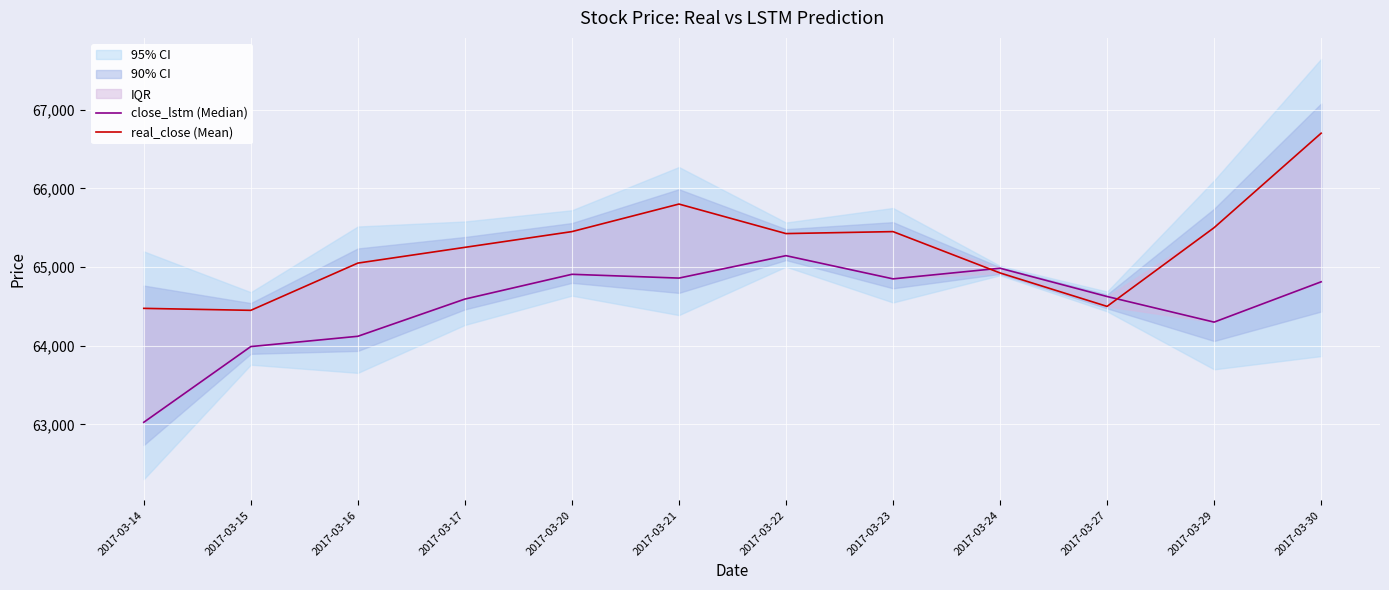

Which series has the largest total across all categories?

real_close (Mean)